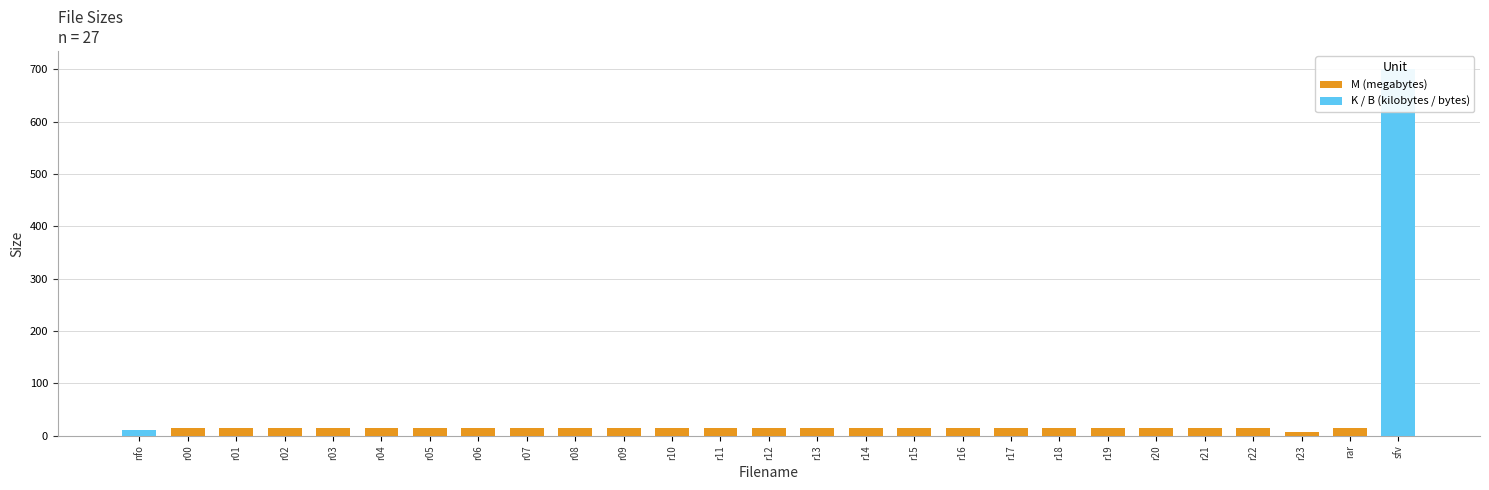

What is the ratio of the value at /aaf-fq.s01e01.r17 to the value at /aaf-fq.s01e01.r07?

1.0